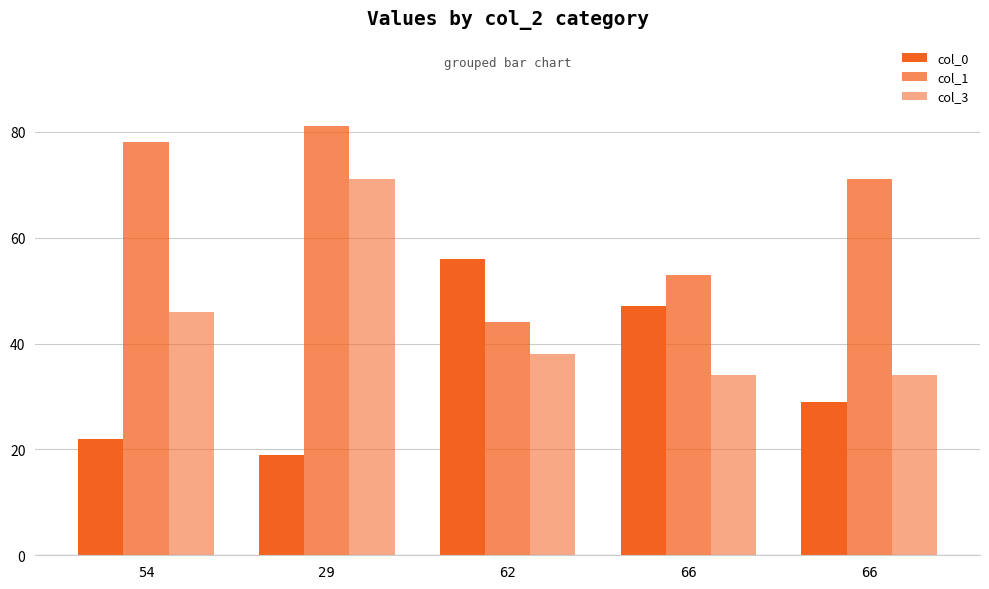

Count the number of categories in the chart.

5